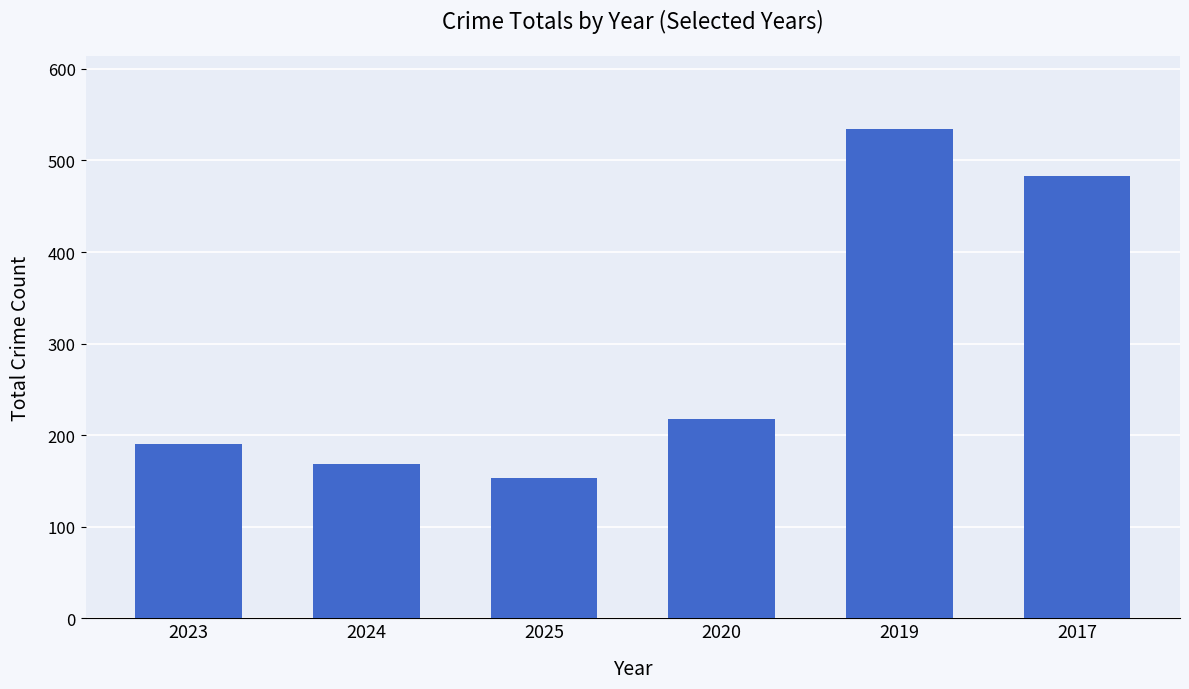

How many distinct data groups are displayed?

1